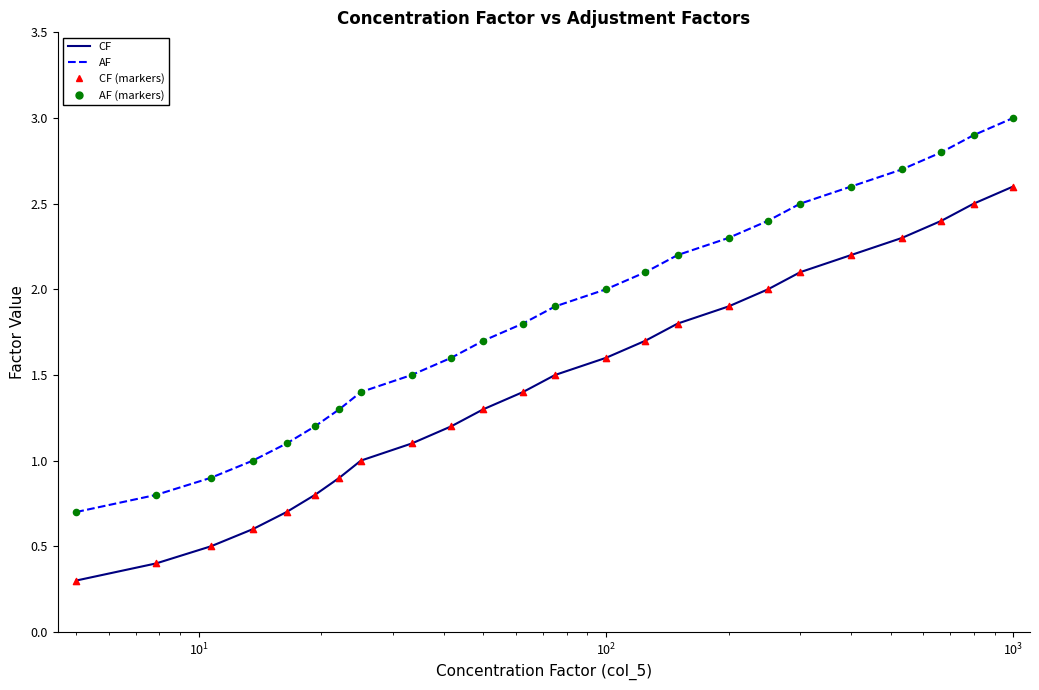

What is the difference between the maximum and minimum values in the AF series?

2.3